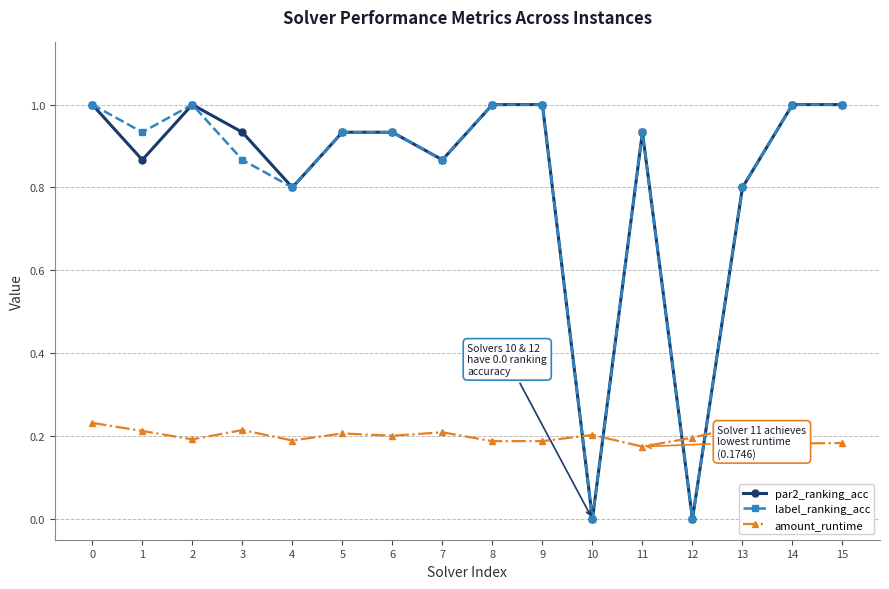

What is the spread (max minus min) of values at 4?

0.6